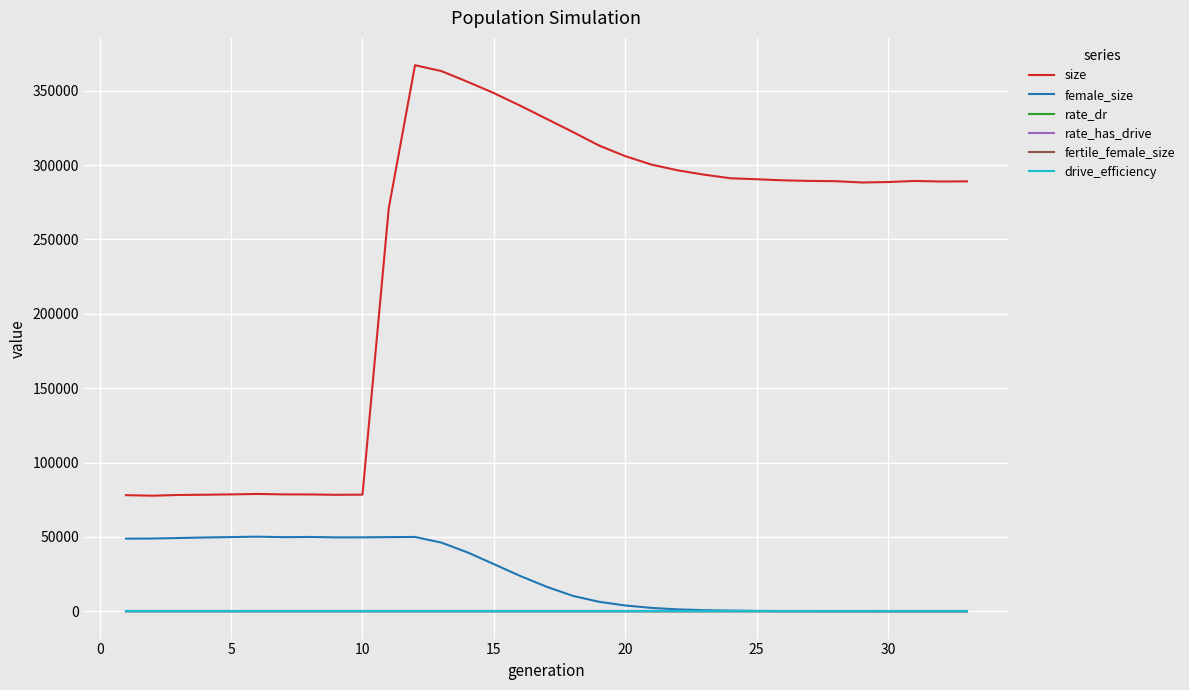

Which series has the widest spread of values?

size